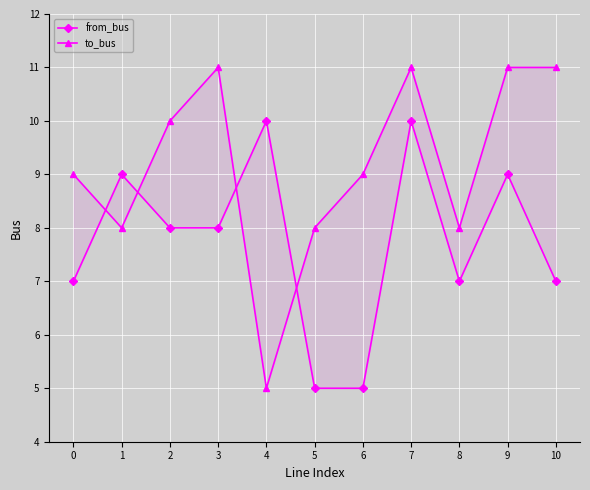

True or false: from_bus has more than 1 points higher than both neighbors.

True